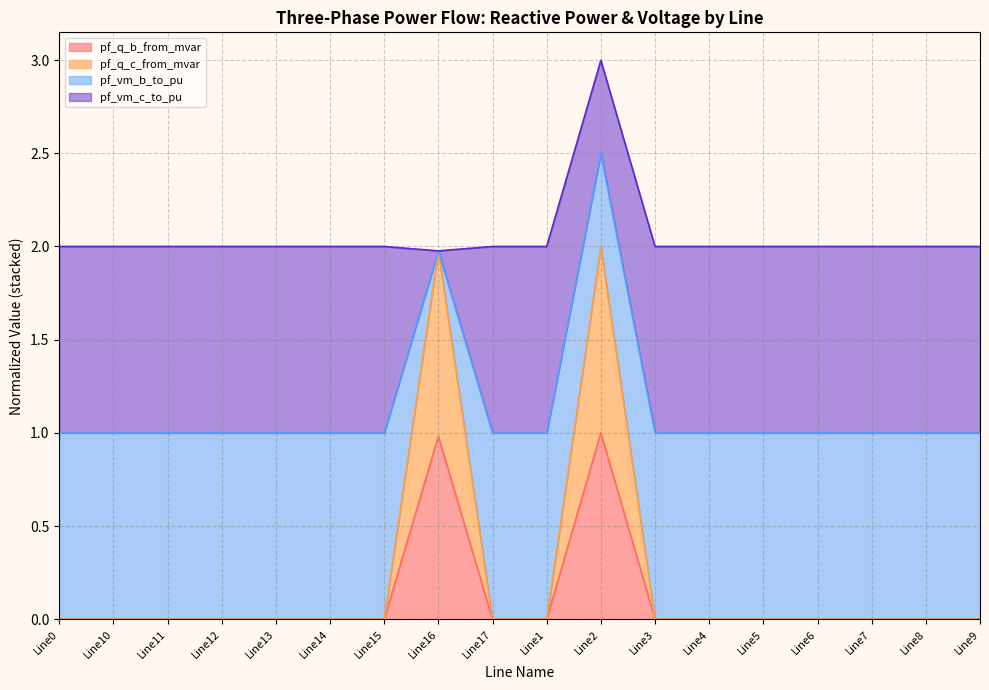

What is the sum of all pf_q_b_from_mvar values?

2.0